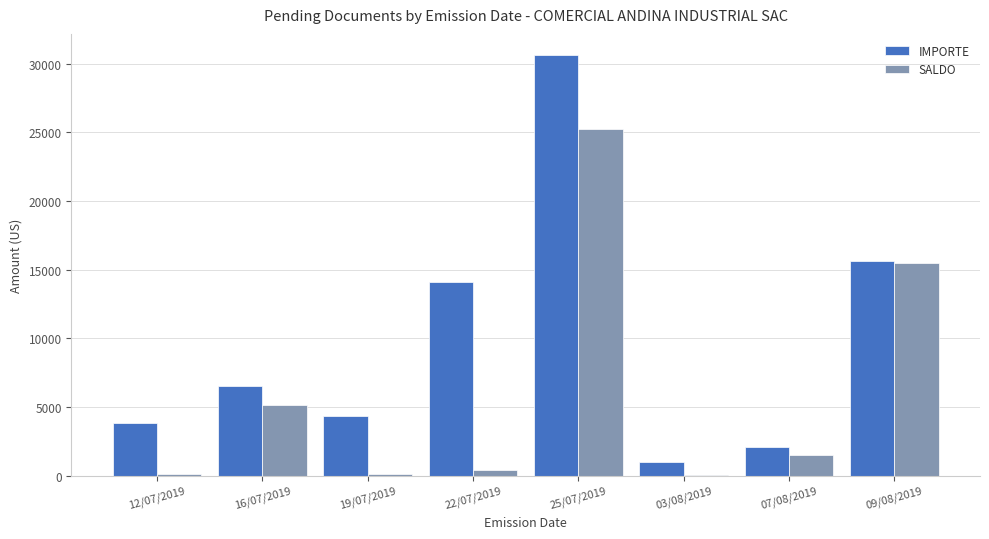

The value of SALDO at 12/07/2019 is 114.3. True or false?

True